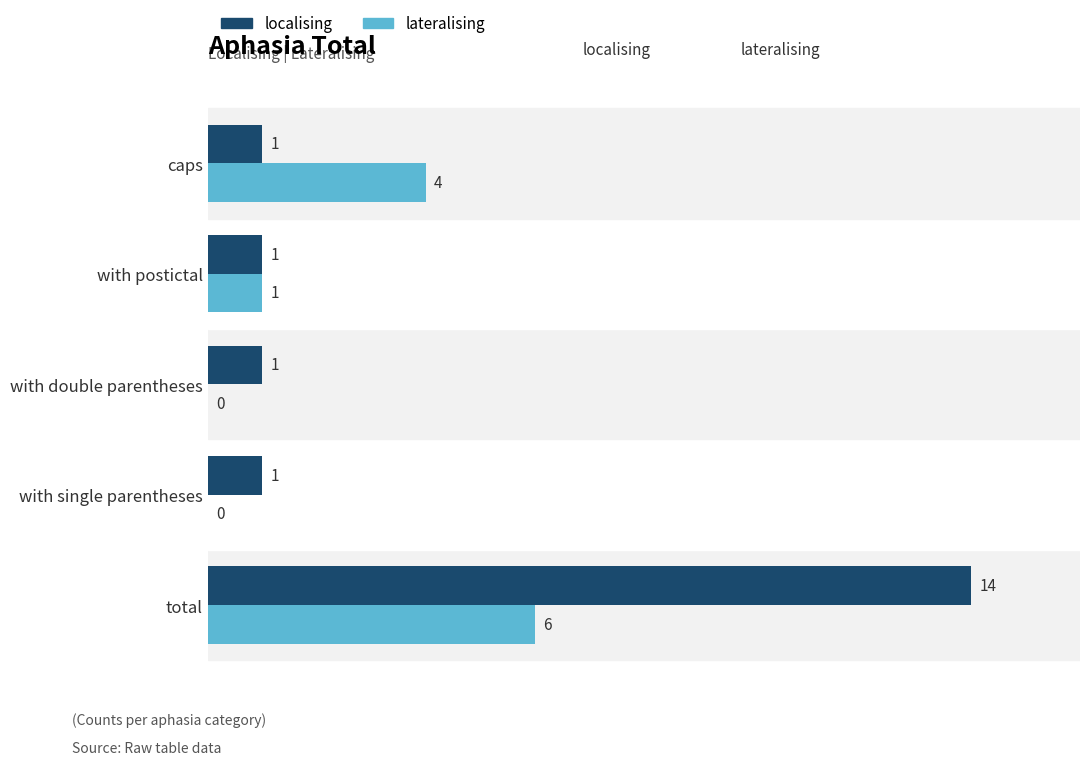

Which category has the highest value in the lateralising series?

total